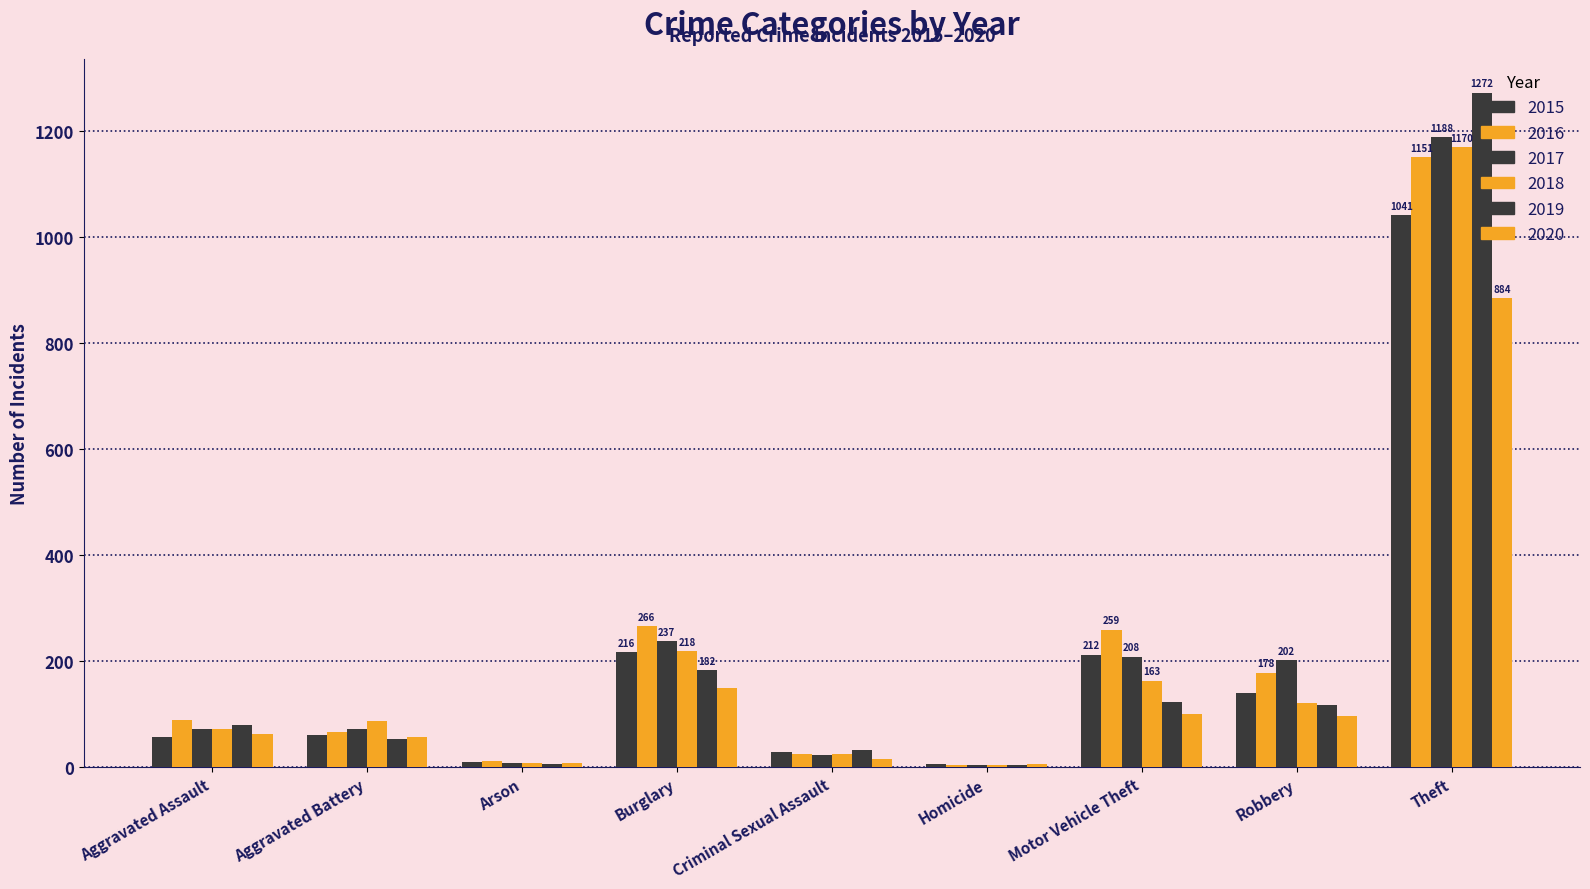

Which series has the widest spread of values?

2019